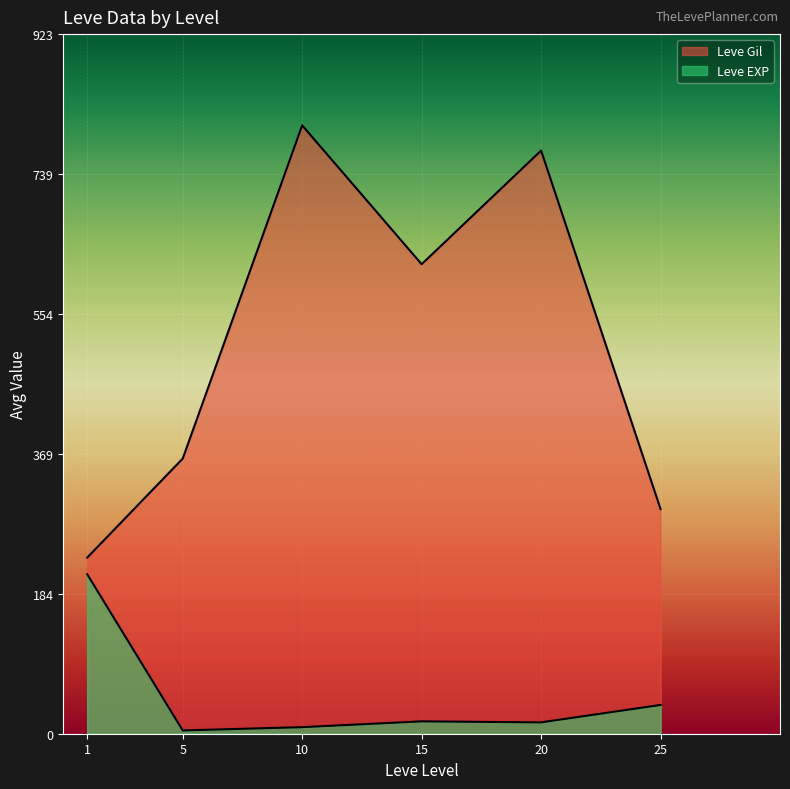

Does the chart display data point markers on the line(s)?

No